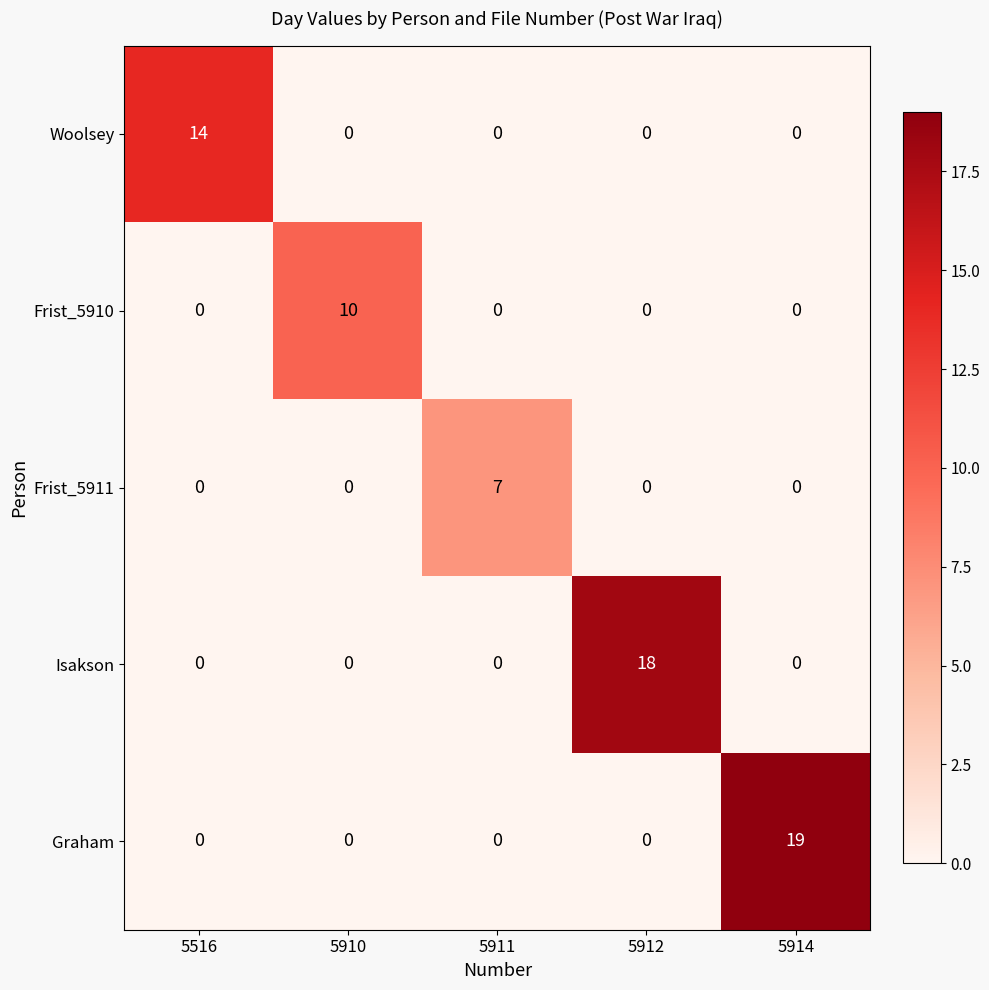

Which series changed the most between 5911 and 5912?

Isakson